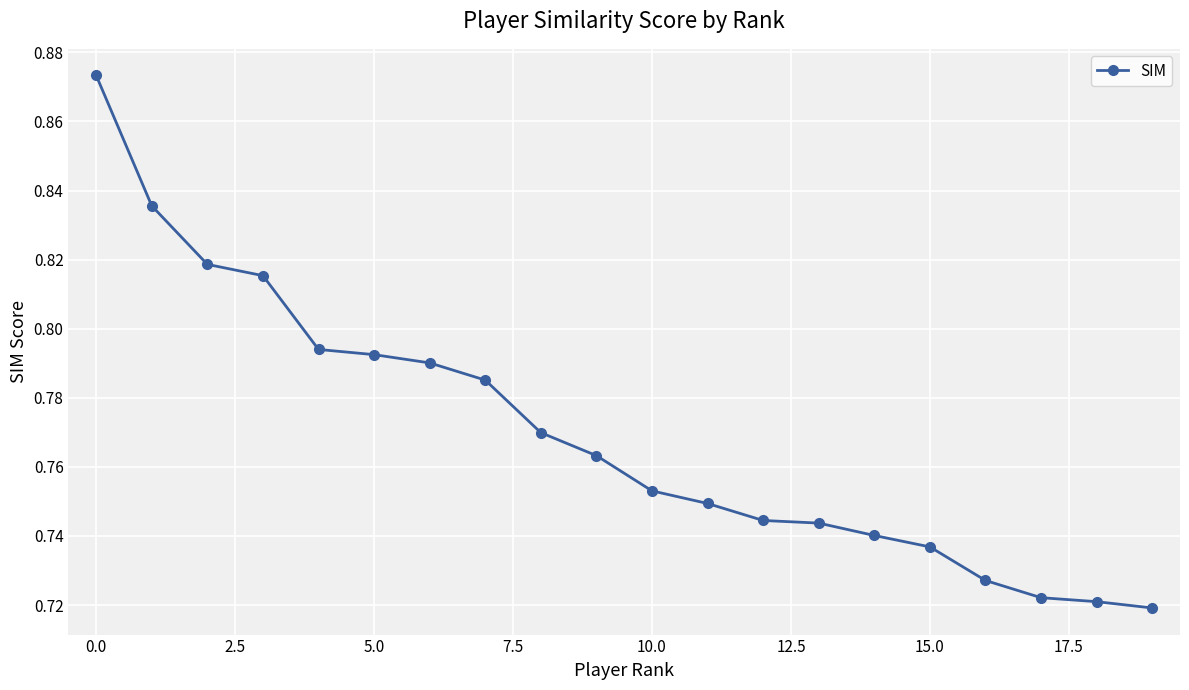

What is the sum of all values?

15.4